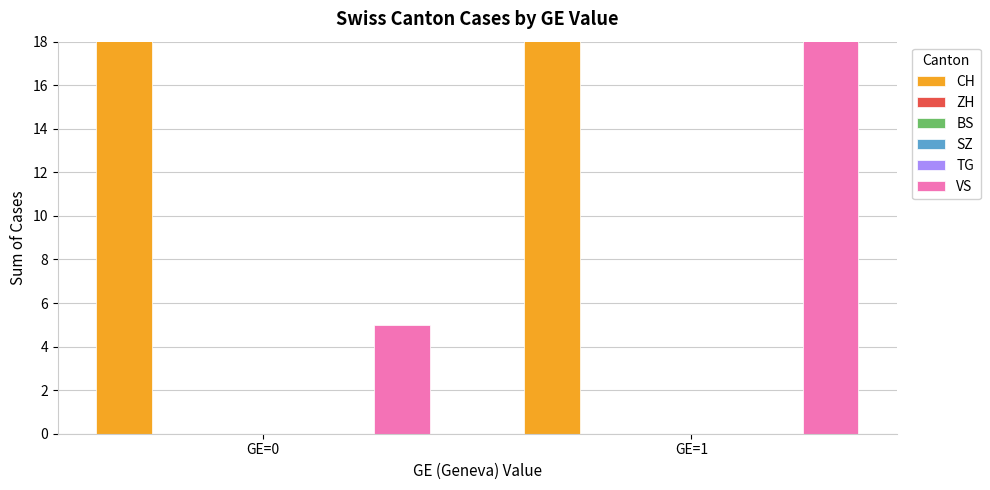

Which series has the largest total across all categories?

CH